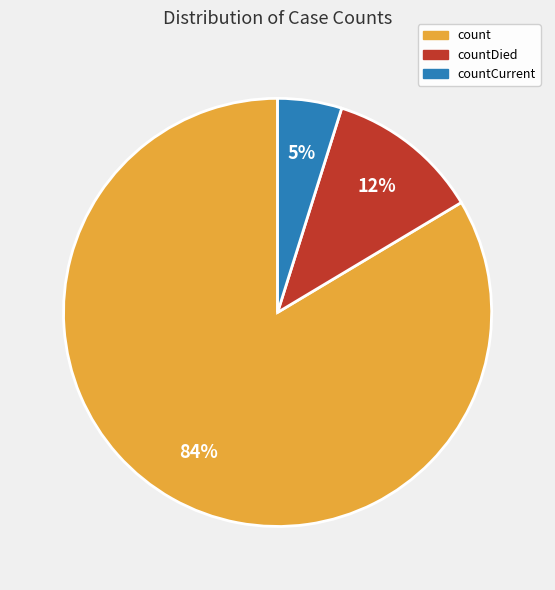

To the nearest percent, what is the average slice percentage?

33%